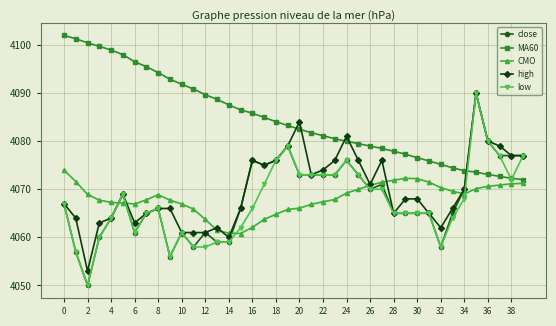

How many times do close and MA60 cross each other?

1